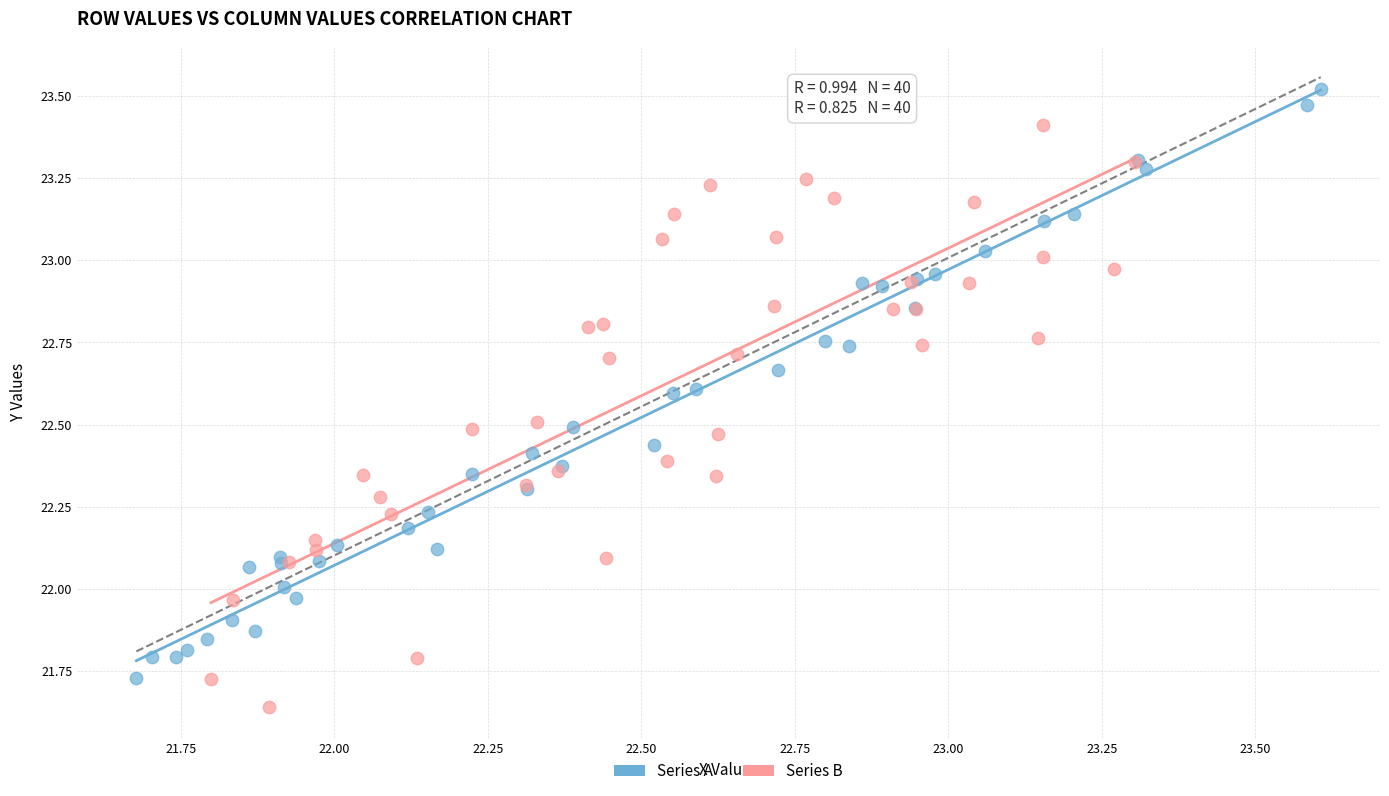

Which series reaches the minimum Y coordinate?

Series B